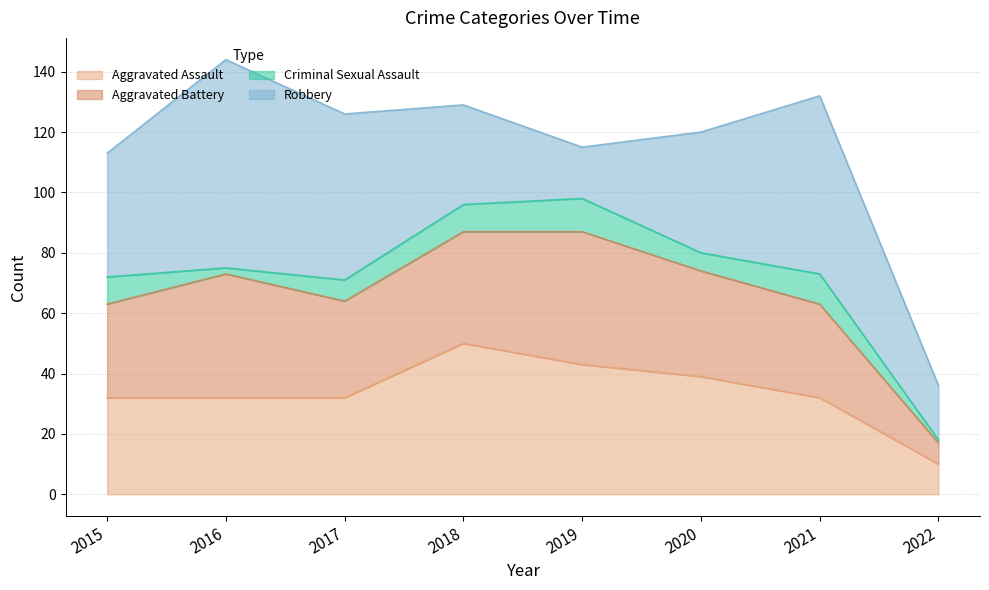

What is the approximate value of Aggravated Assault at 2019?

43